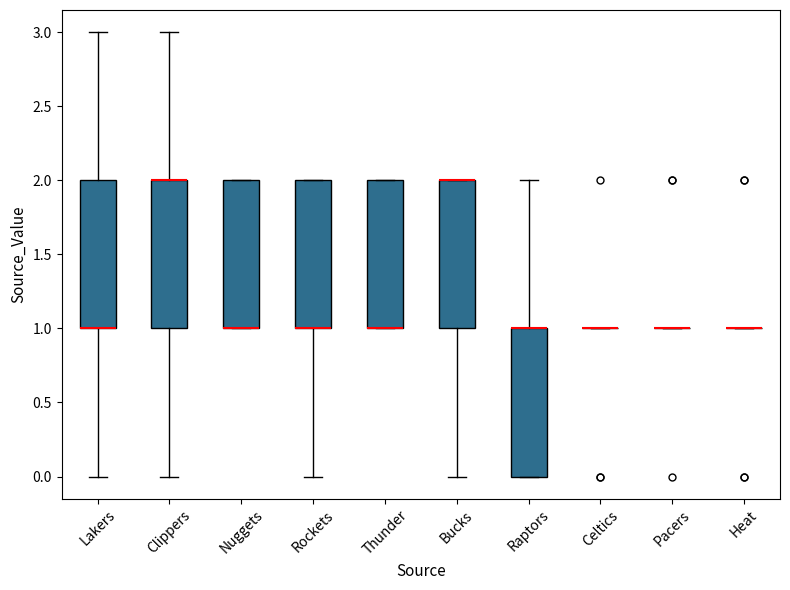

Reading left to right, transcribe this box plot: for each box, give where its median line is, the range the box spans, and where its two whiskers end, as read against the y-axis. The values are not printed on the chart, so give them approximately, as read against the axis.

Lakers: median 1 (drawn on the box's lower edge), box 1 to 2, whiskers 0 to 3
Clippers: median 2 (drawn on the box's upper edge), box 1 to 2, whiskers 0 to 3
Nuggets: median 1 (drawn on the box's lower edge), box 1 to 2, whiskers 1 to 2
Rockets: median 1 (drawn on the box's lower edge), box 1 to 2, whiskers 0 to 2
Thunder: median 1 (drawn on the box's lower edge), box 1 to 2, whiskers 1 to 2
Bucks: median 2 (drawn on the box's upper edge), box 1 to 2, whiskers 0 to 2
Raptors: median 1 (drawn on the box's upper edge), box 0 to 1, whiskers 0 to 2
Celtics: box collapsed to a line at 1, whiskers 1 to 1
Pacers: box collapsed to a line at 1, whiskers 1 to 1
Heat: box collapsed to a line at 1, whiskers 1 to 1